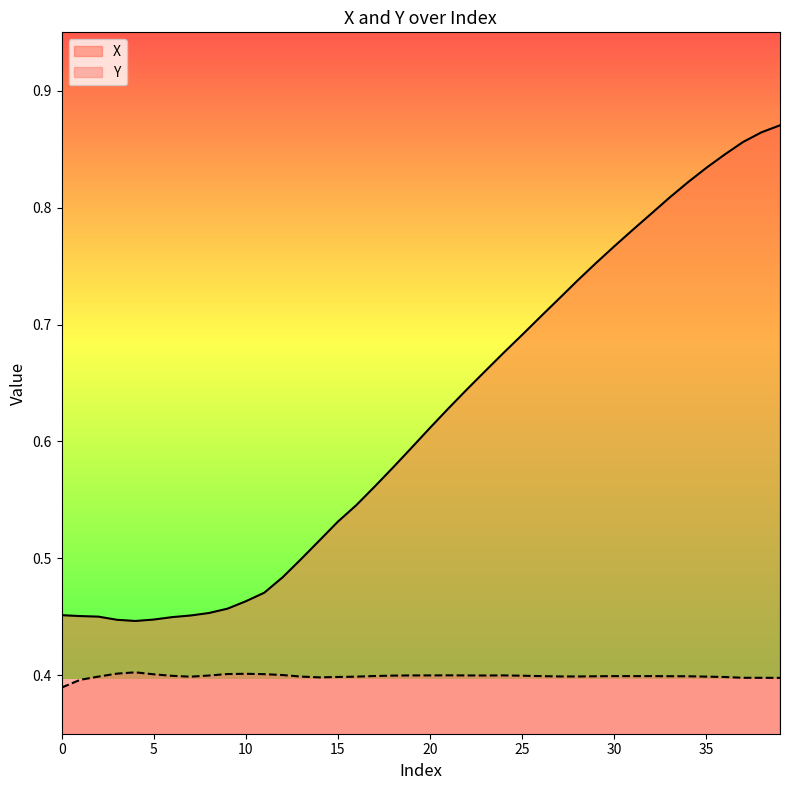

Which series has the largest range (max minus min)?

X